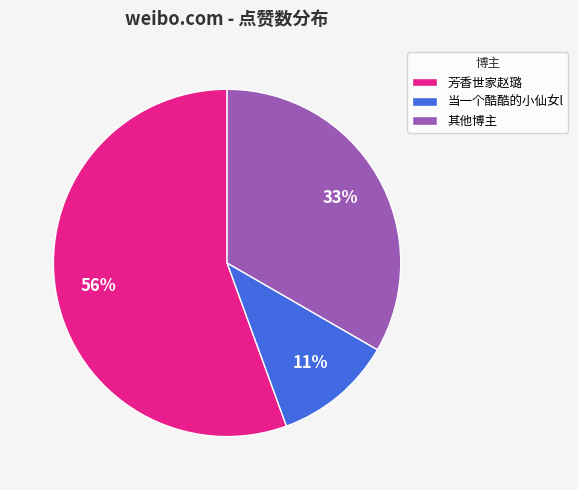

Which slice is the largest?

芳香世家赵璐